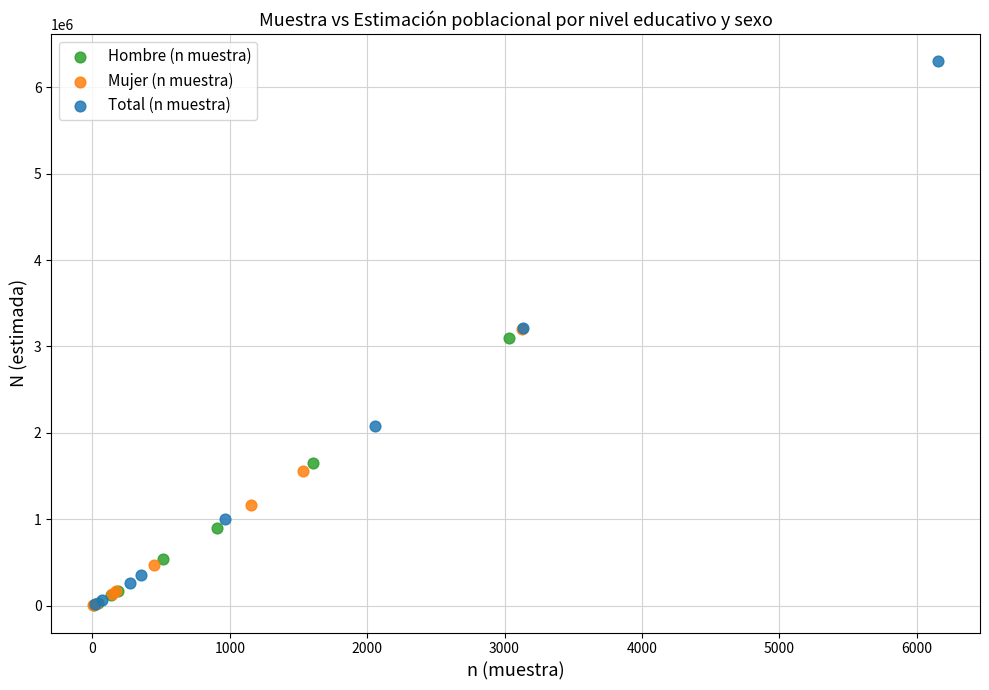

Which series contains the highest Y value?

Total (n muestra)